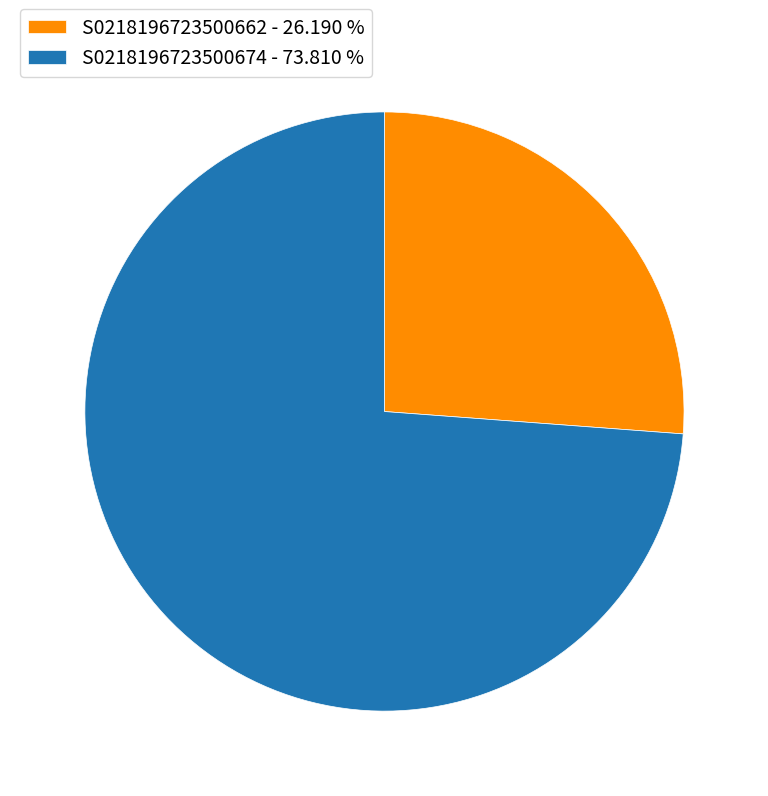

What is the ratio of the value at S0218196723500662 to the value at S0218196723500674?

0.4